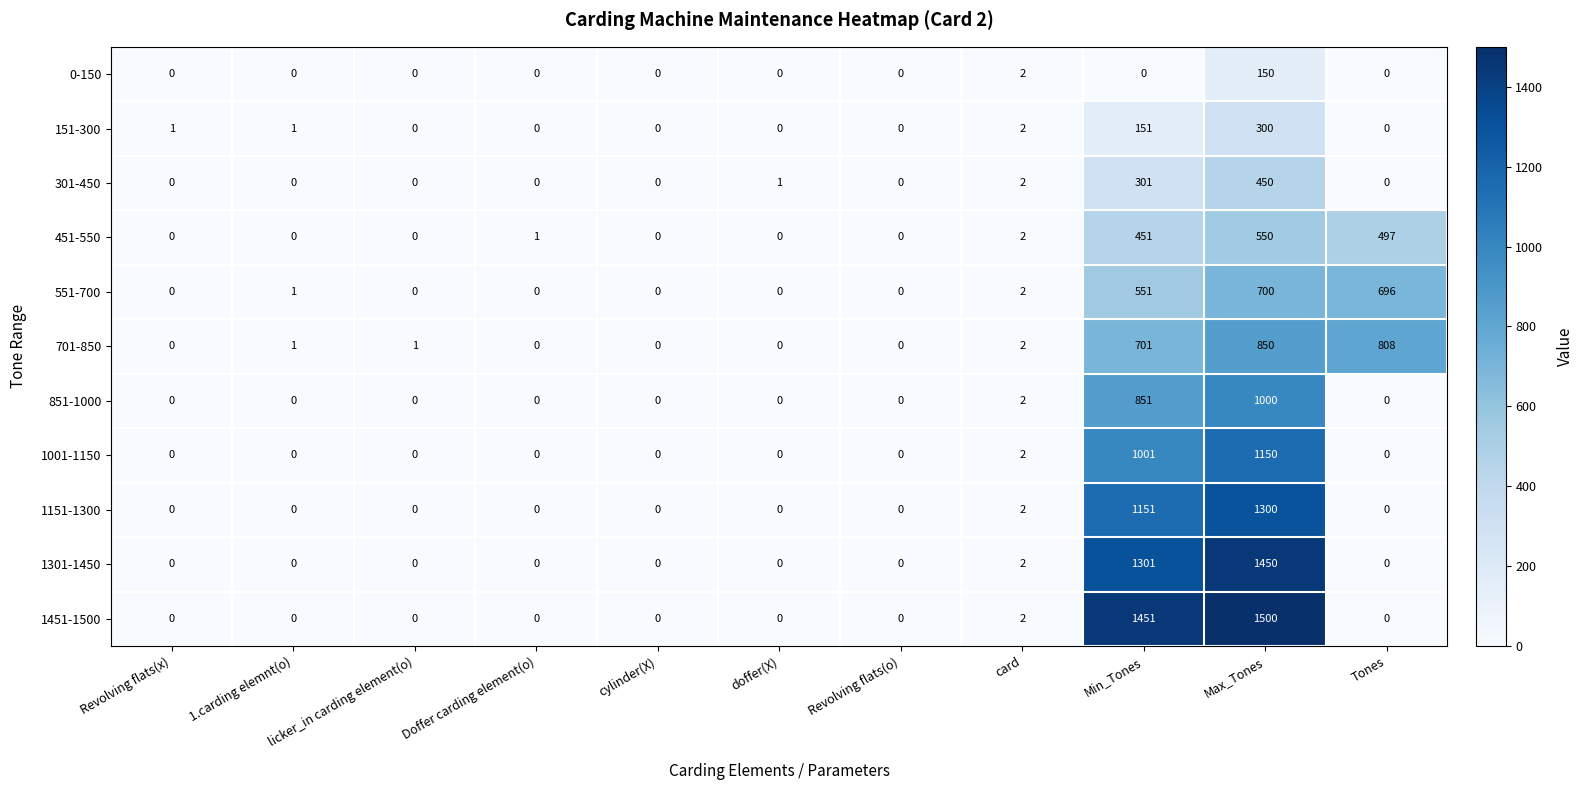

List the series in order of their peak value, lowest first.

0-150, 151-300, 301-450, 451-550, 551-700, 701-850, 851-1000, 1001-1150, 1151-1300, 1301-1450, 1451-1500